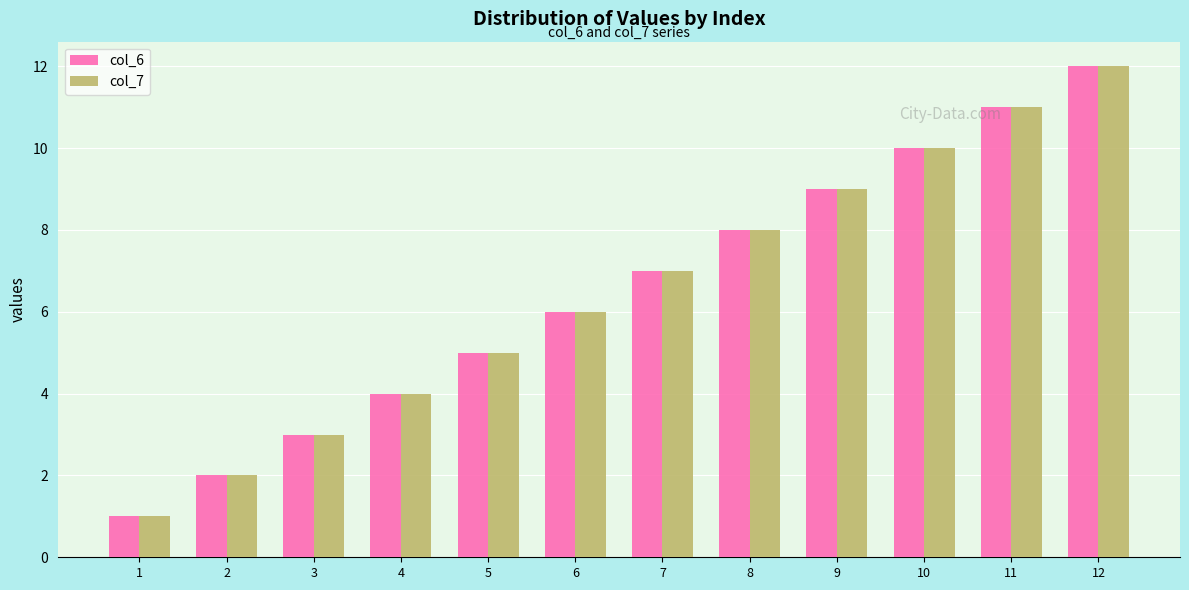

At which category is the sum across all series the highest?

12